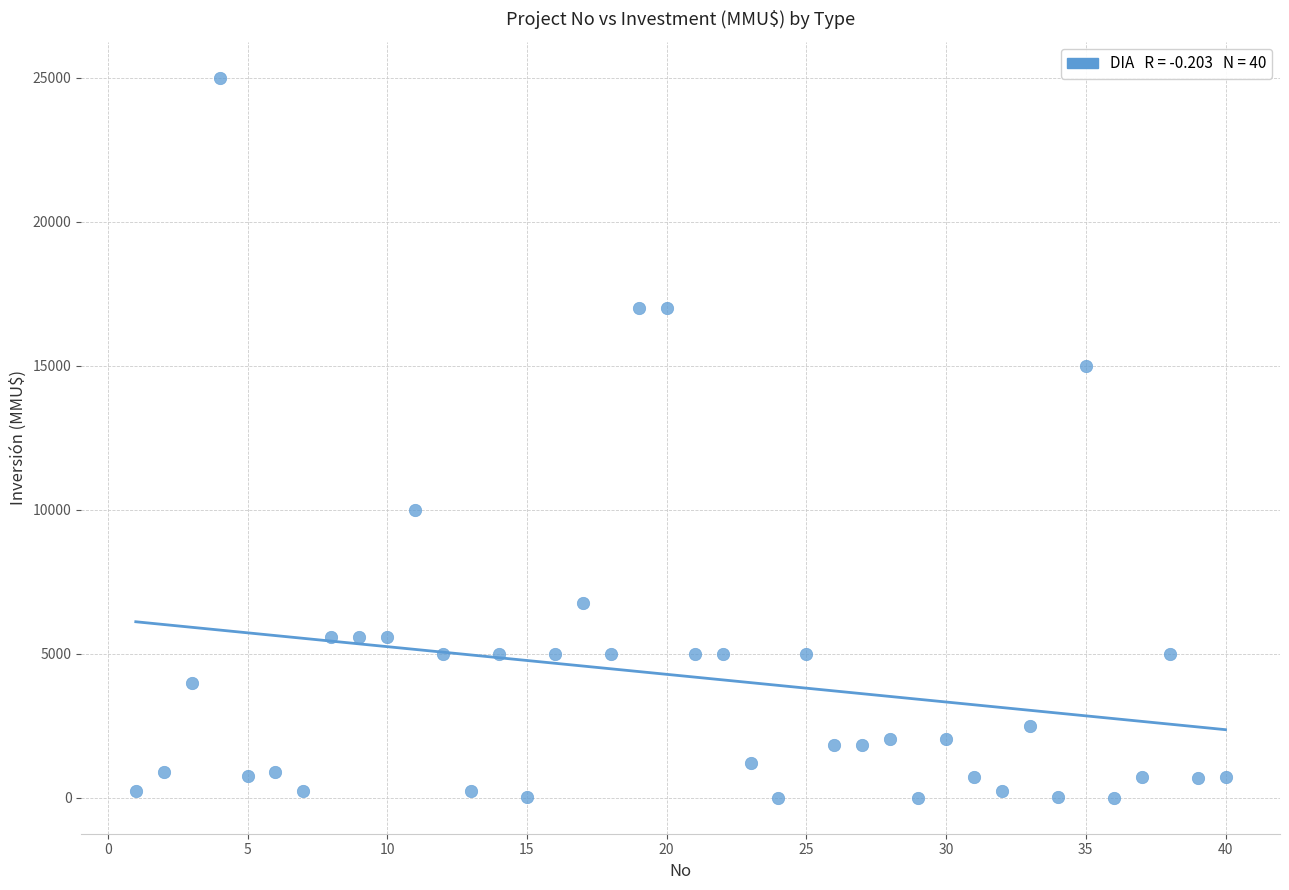

What is the range of Y values (max minus min)?

25000